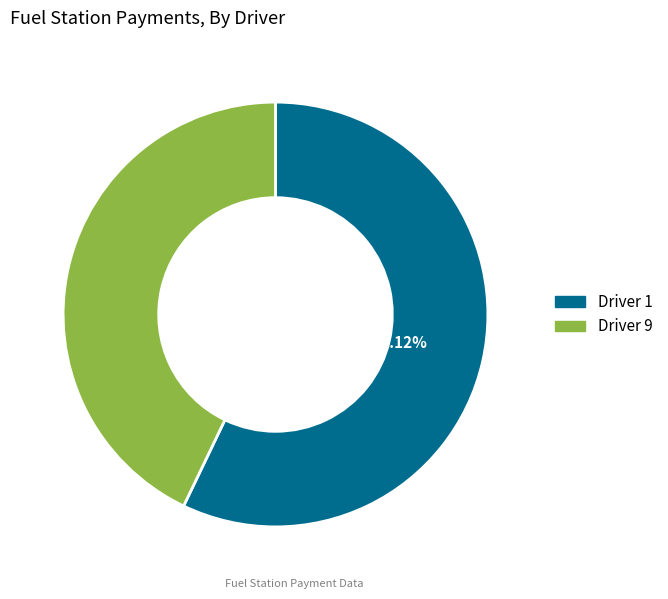

True or false: Driver 9 accounts for 43% of the total.

True